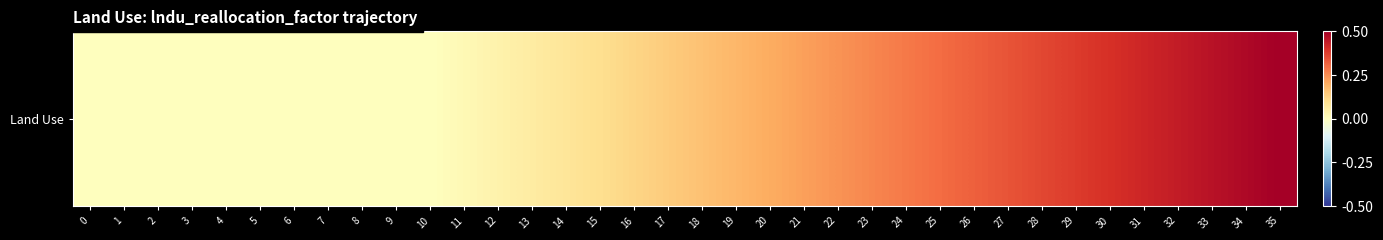

What is the maximum value shown in the chart?

0.5